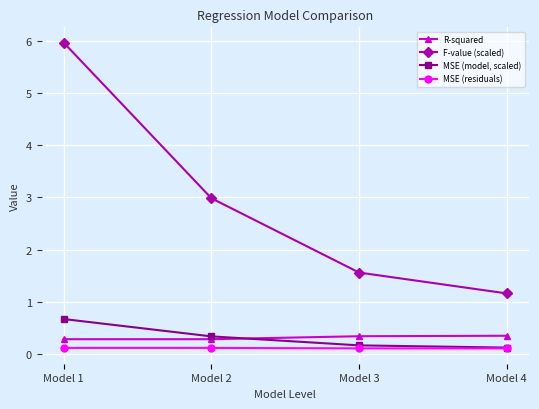

What is the greatest value displayed?

6.0